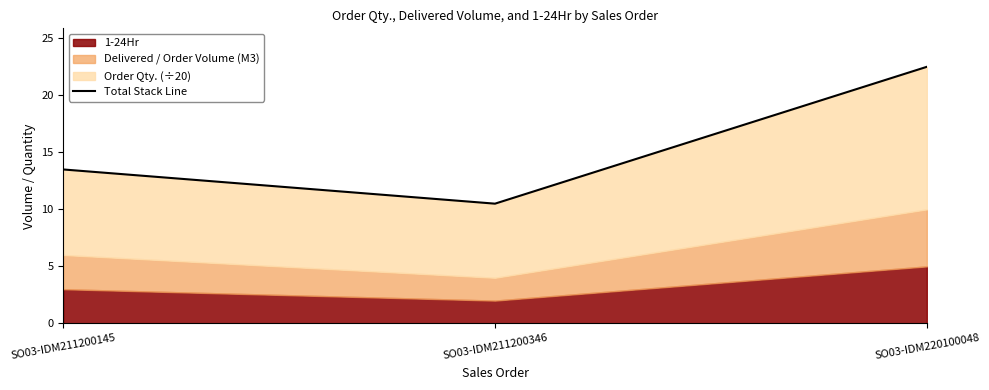

Reading left to right, transcribe all the data shown in this chart.

SO03-IDM211200145=13.5	SO03-IDM211200346=10.5	SO03-IDM220100048=22.5